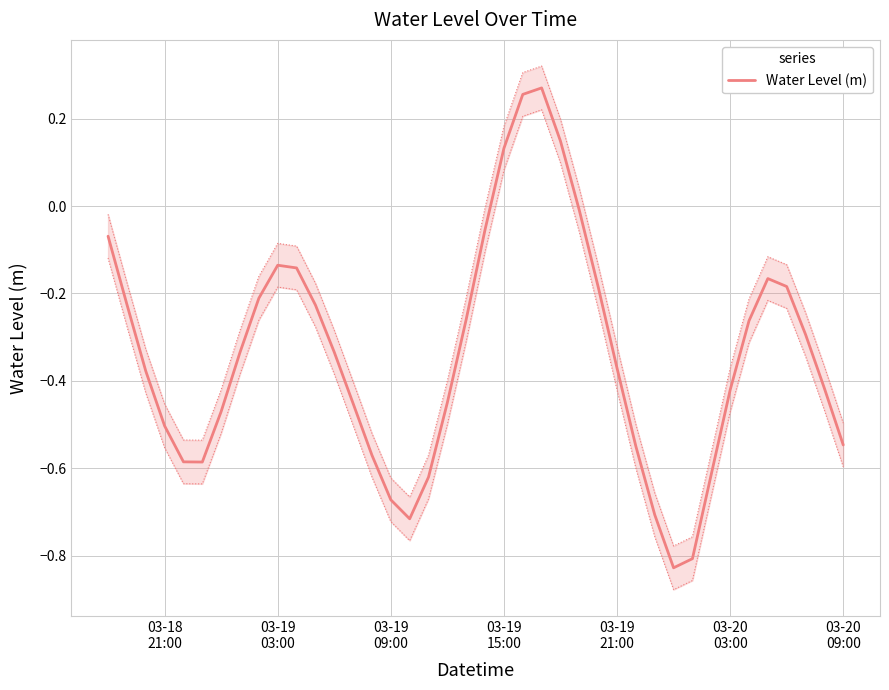

How many data points are less than 0?

36